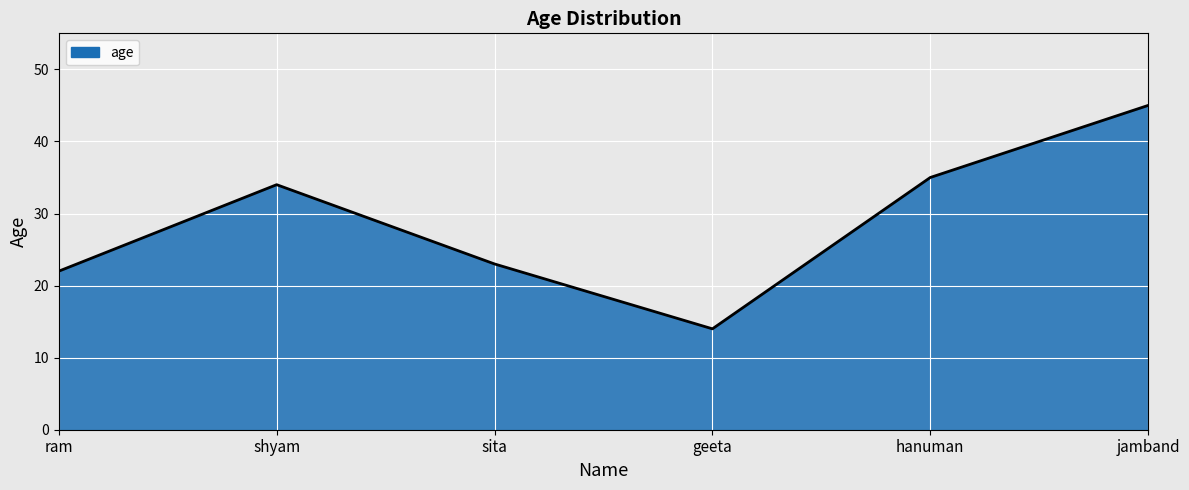

Where is the first local maximum?

shyam